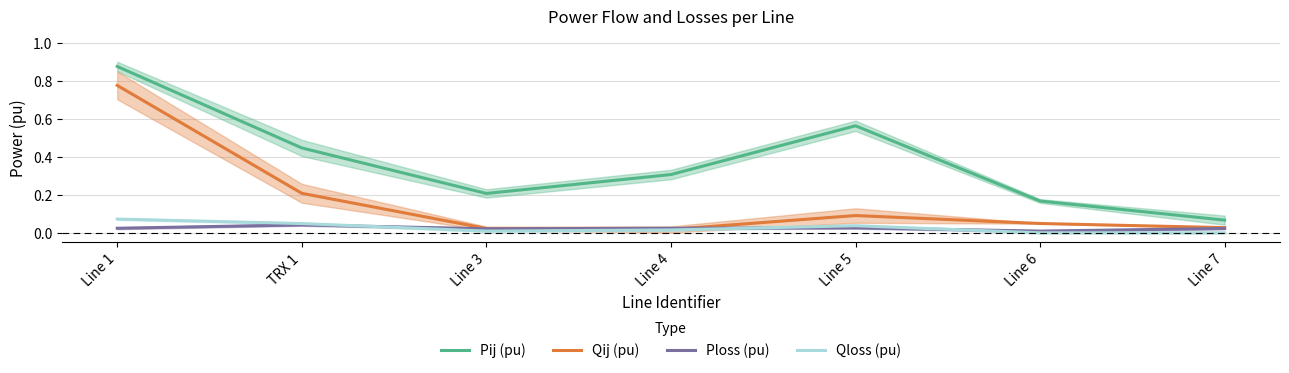

What is the sum of all Qij (pu) values?

1.2